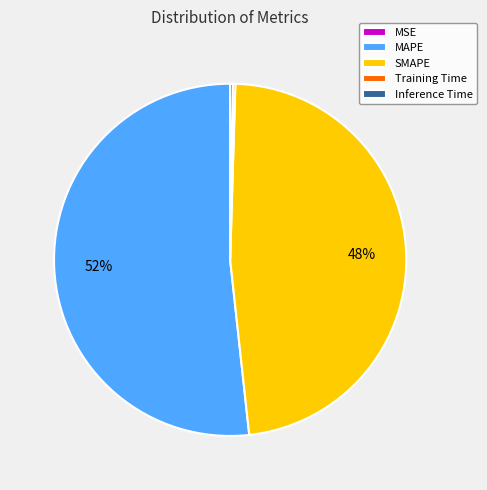

Is it true that SMAPE is 38% of the pie?

False